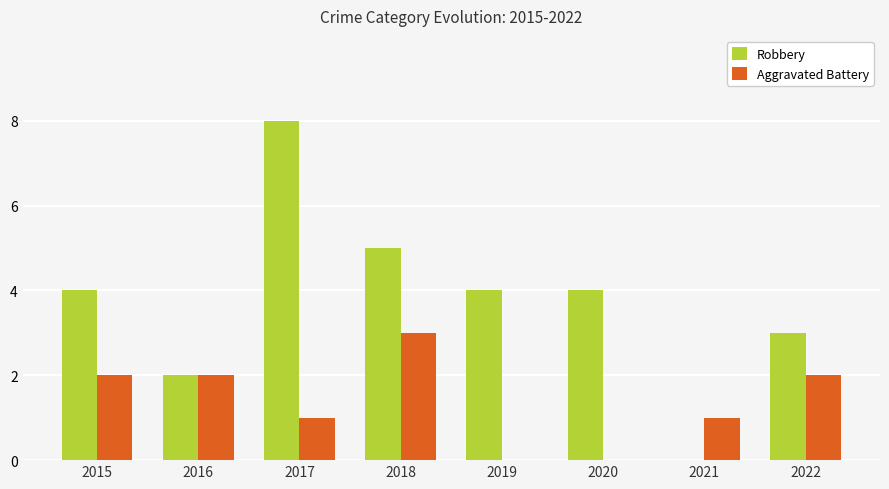

The Robbery series shows 3 at 2017. True or false?

False